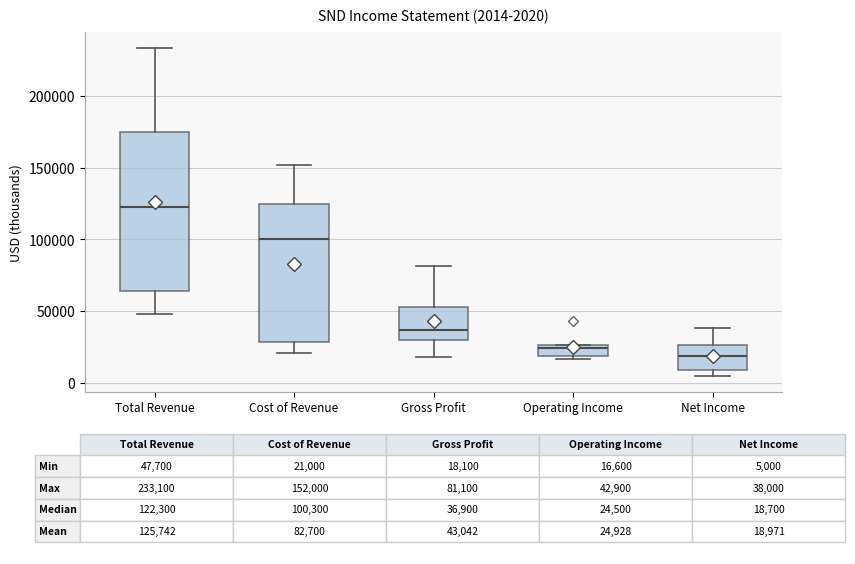

Comparing the boxes themselves (not the whiskers), which one is the tallest?

Total Revenue